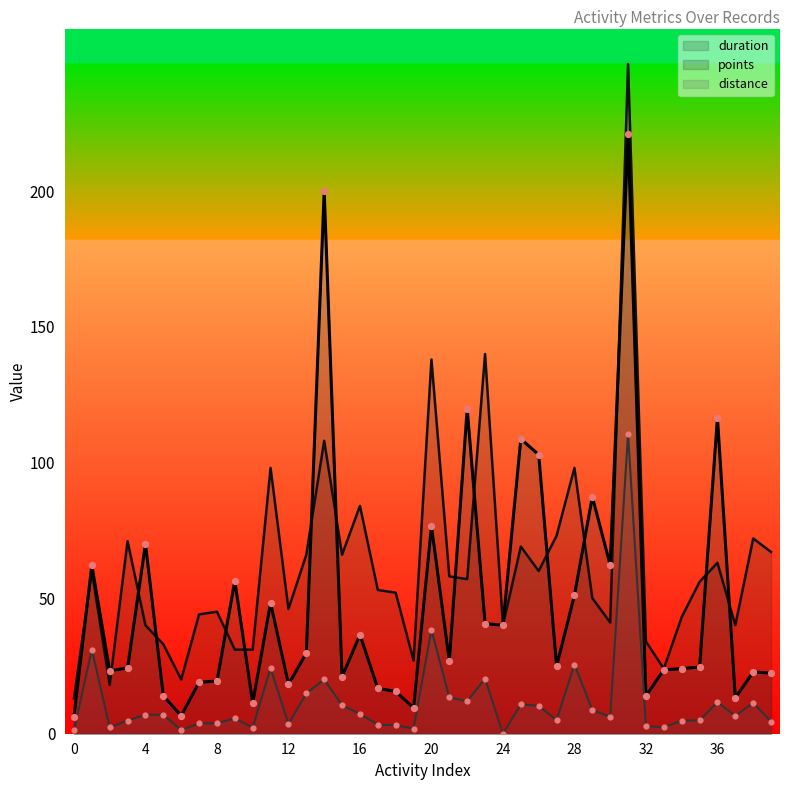

What is the total value across all series at 33?

50.0